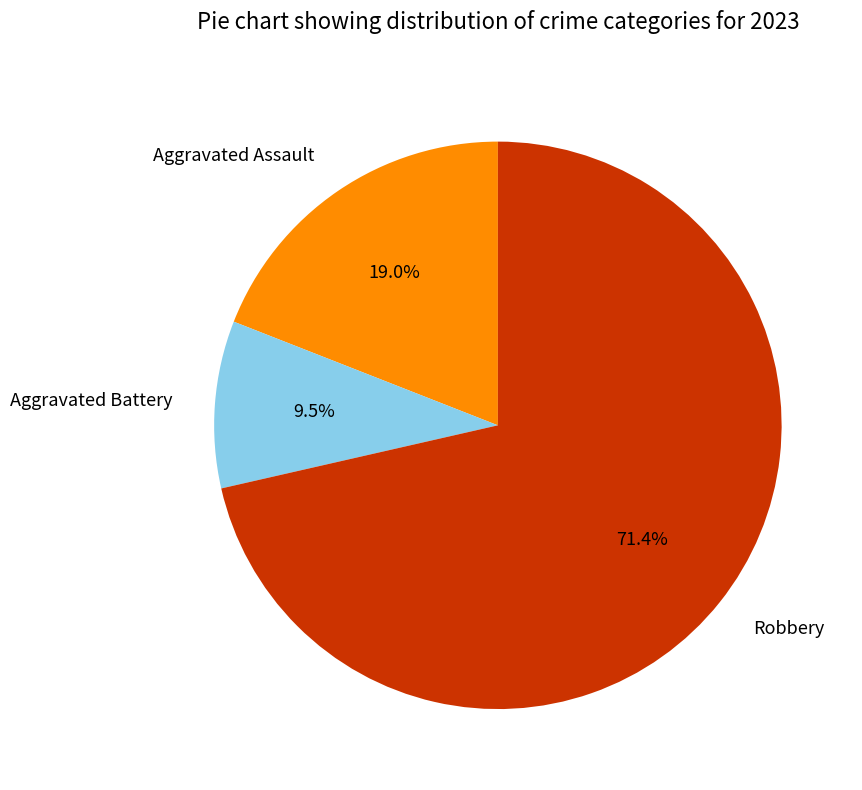

Do Robbery and Aggravated Battery together represent more than half of the pie?

Yes